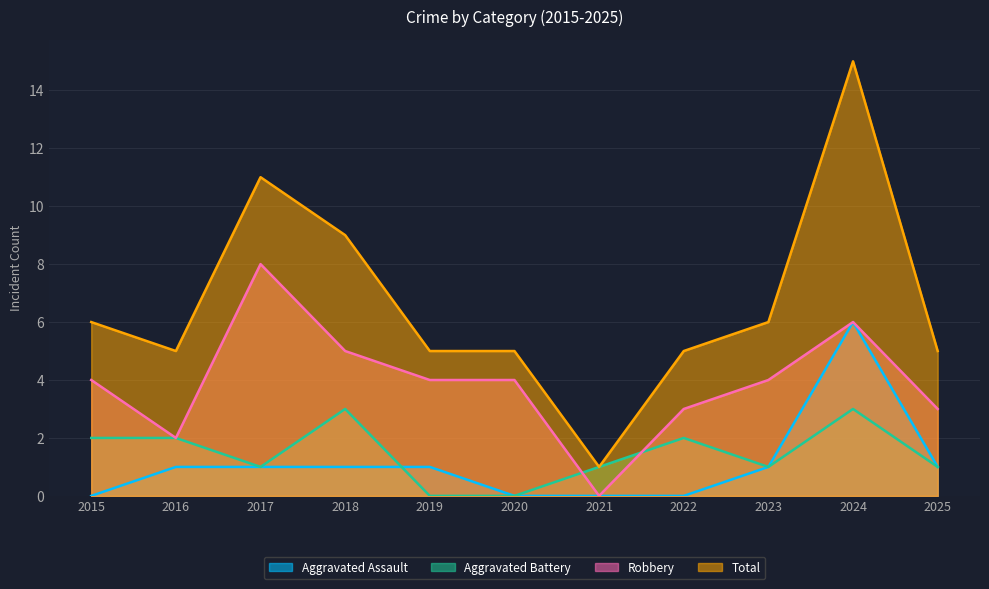

Between 2020 and 2017, which is larger?

2017